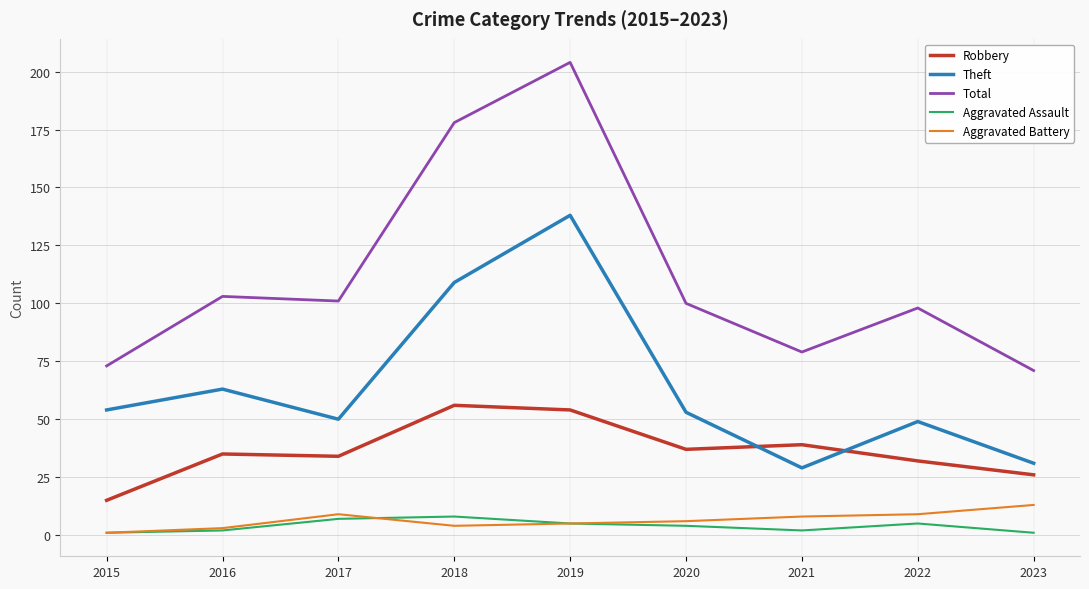

True or false: Robbery and Total cross at least once.

False